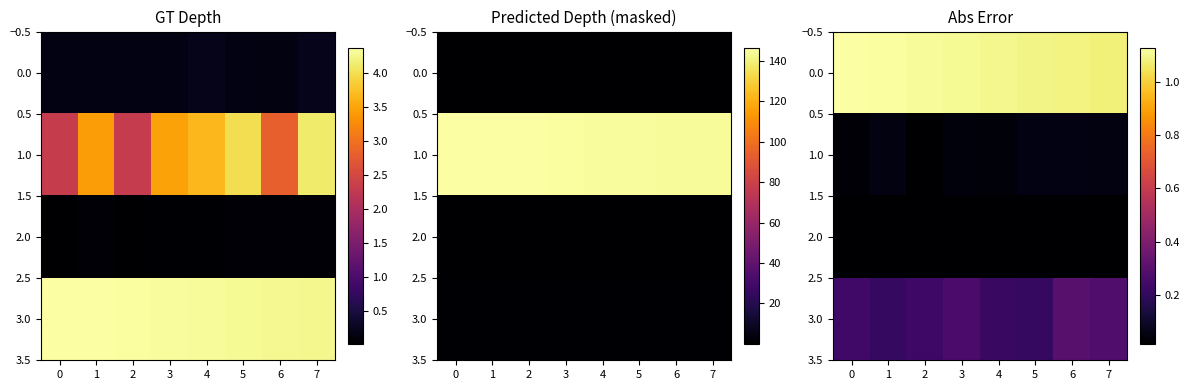

Count the number of categories in the chart.

8